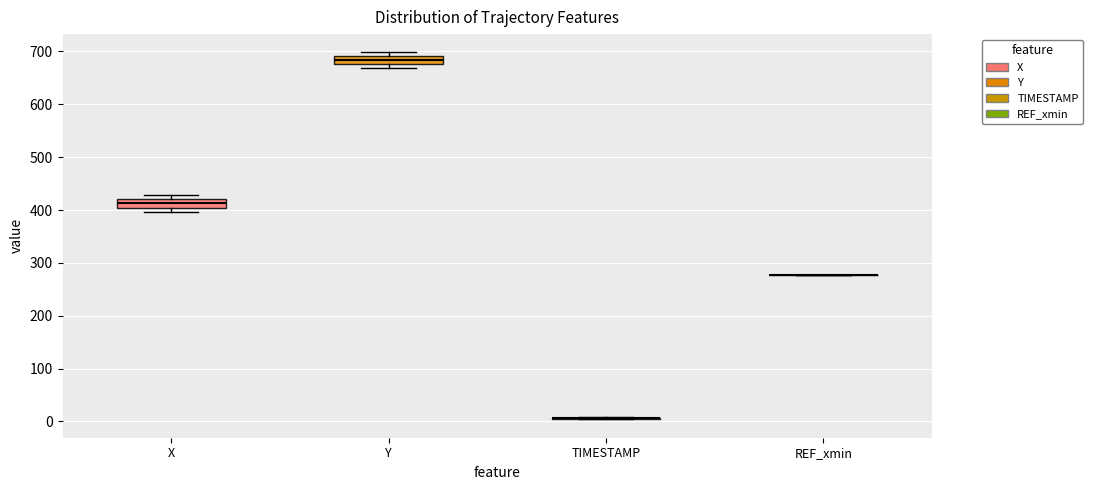

Reading left to right, read every box against the y-axis: the position of its median line, the range the box covers, and the ends of its whiskers. The values are not printed on the chart, so give them approximately, as read against the axis.

X: median 410, box 400 to 420, whiskers 400 (below the box's lower edge) to 430
Y: median 680 (inside the box), box 680 to 690, whiskers 670 to 700
TIMESTAMP: box collapsed to a line at 10, whiskers 0 to 10
REF_xmin: box collapsed to a line at 280, whiskers 280 to 280